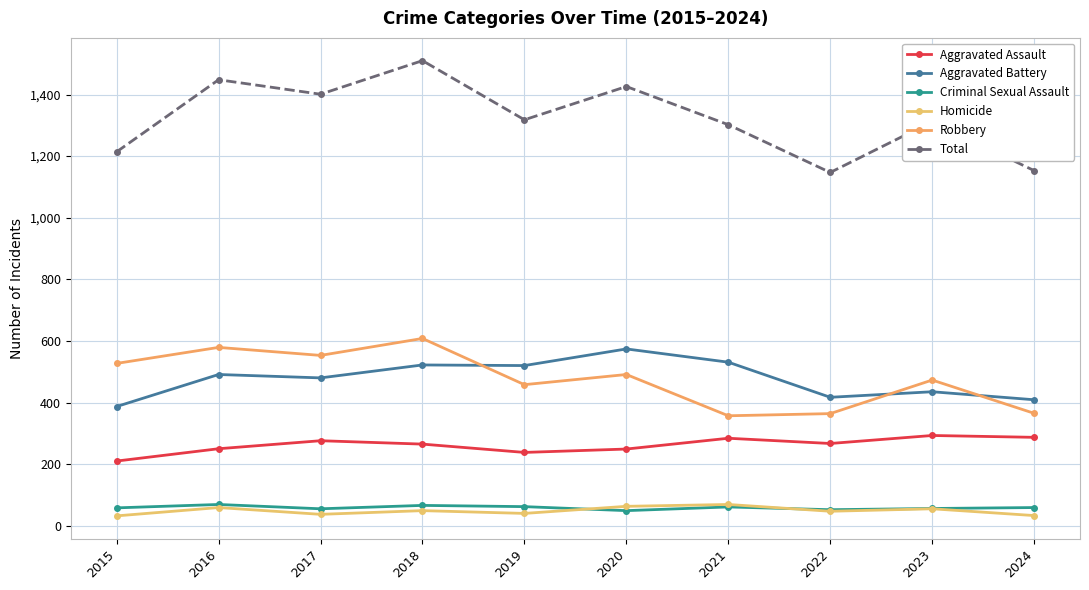

At which category does Aggravated Battery reach its first local peak?

2016